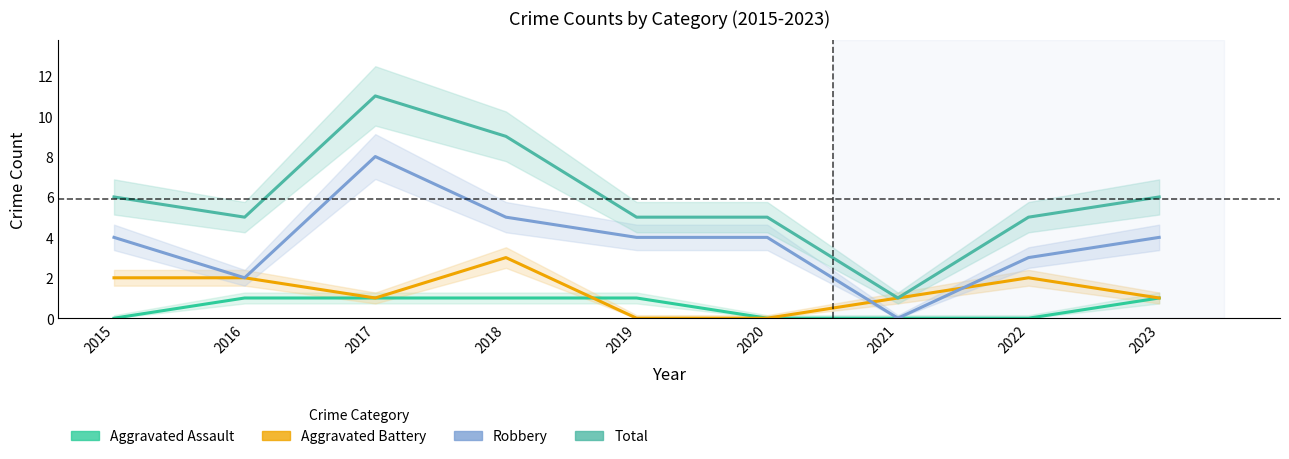

Which series has the largest total across all categories?

Total